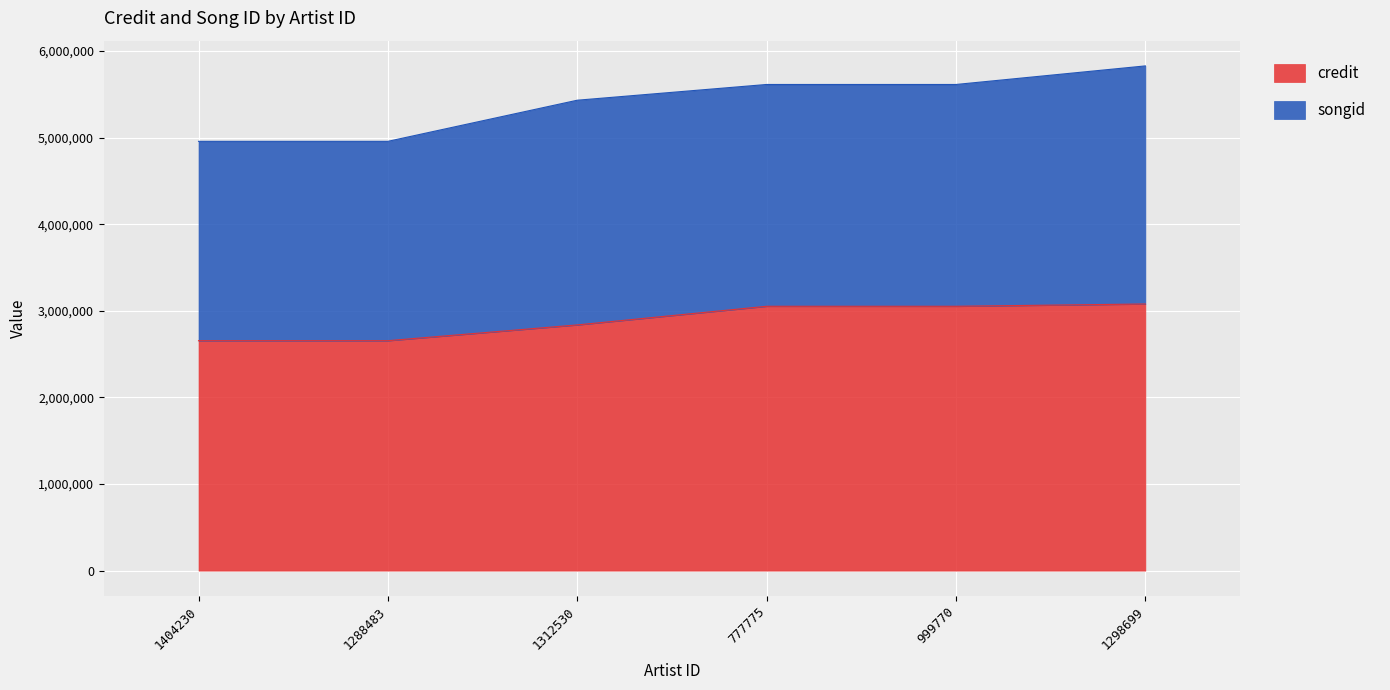

What is the label of the 3rd point from the right?

777775